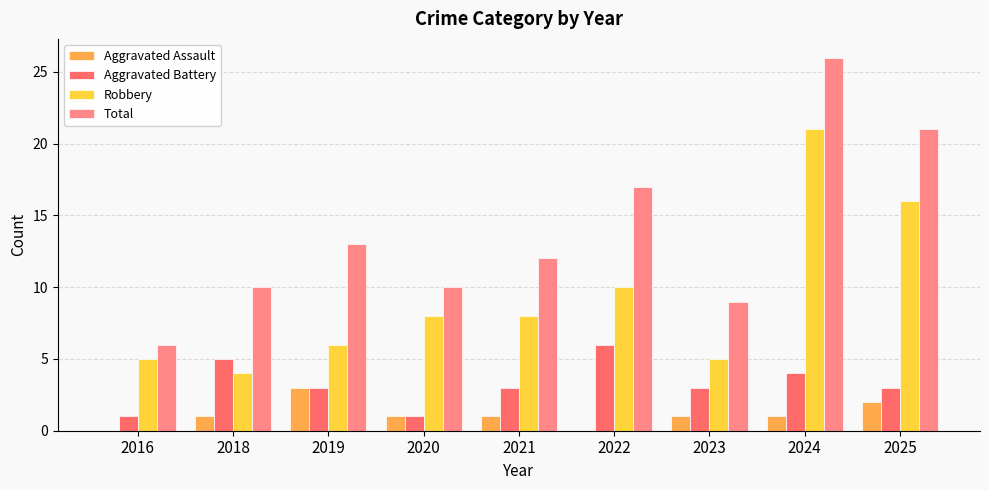

What is the difference between the second highest and second lowest values in the Aggravated Battery series?

4